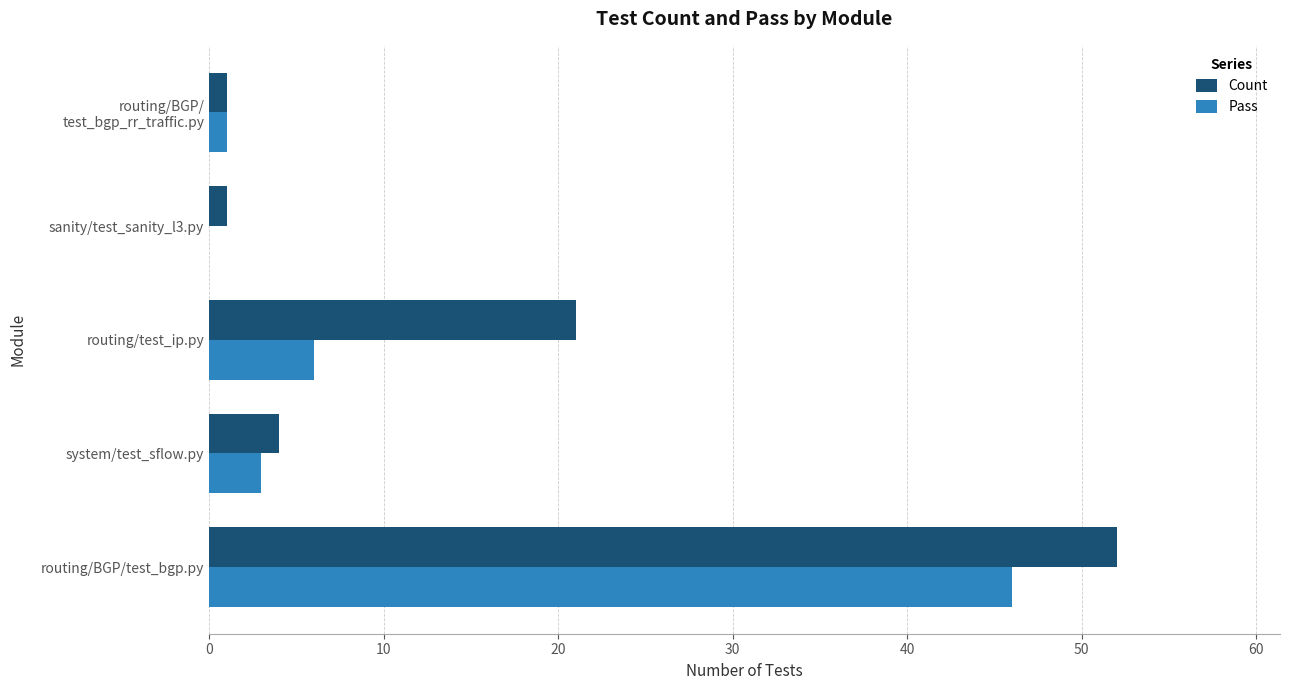

At which category does the chart reach its peak across all series?

routing/BGP/test_bgp.py